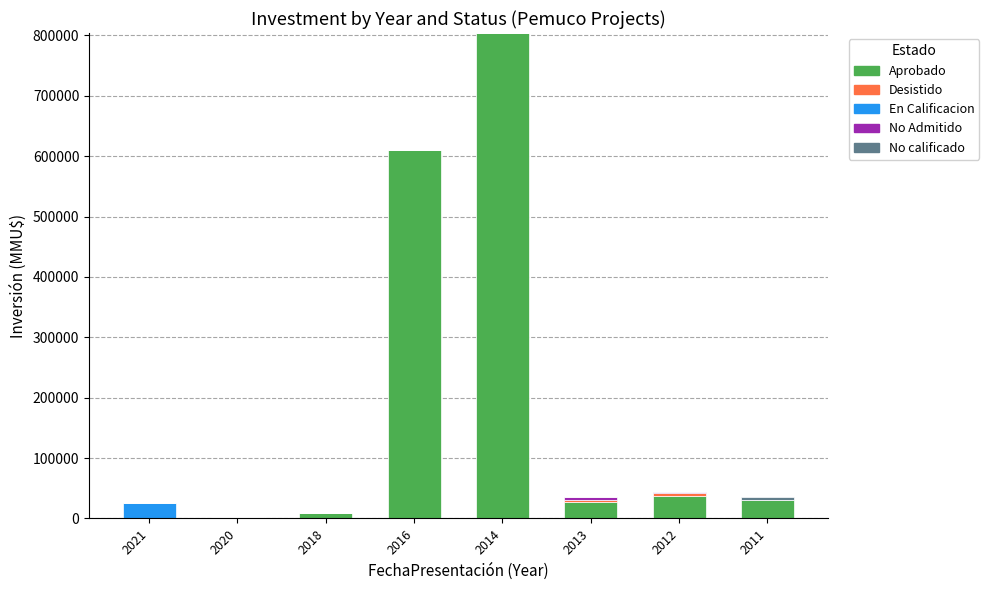

What is the sum of all Aprobado values?

1520487